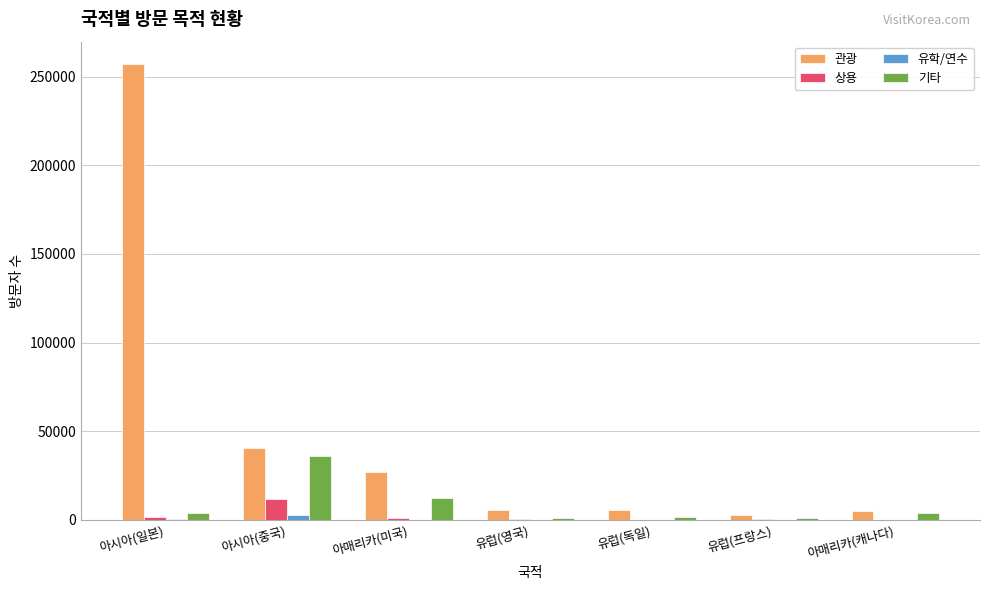

Is it true that 상용 equals 11930 at 아시아(중국)?

True